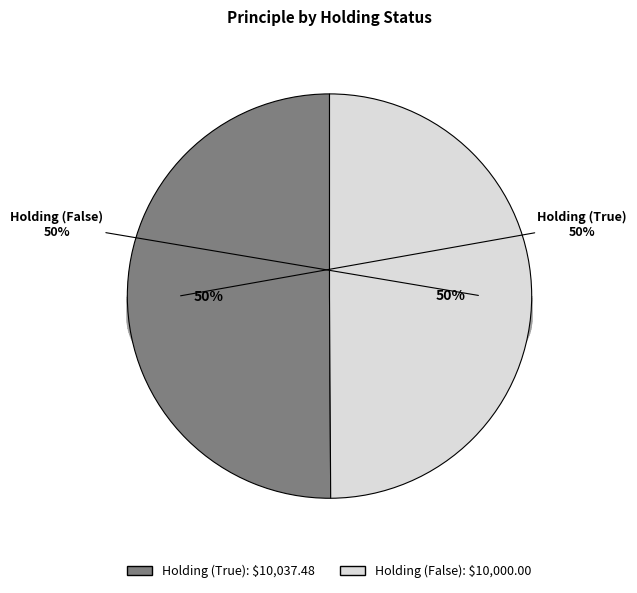

Count the number of slices in the pie.

2